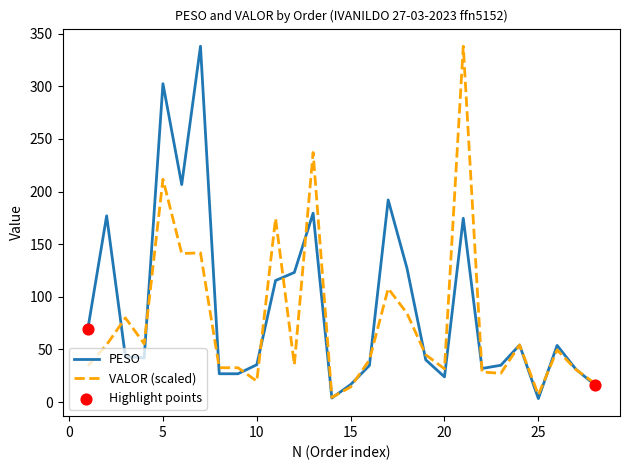

What is the greatest value displayed?

338.0